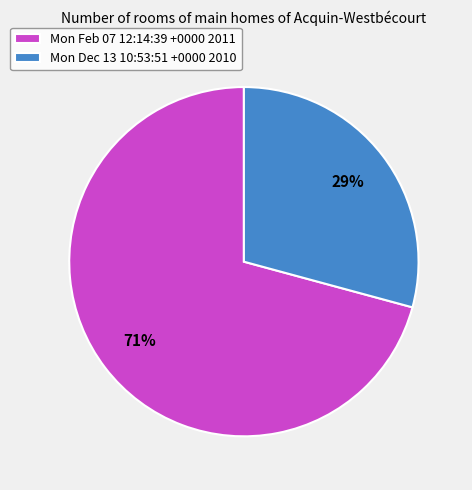

Approximately how many times larger is the value at Mon Dec 13 10:53:51 +0000 2010 compared to Mon Feb 07 12:14:39 +0000 2011?

0.4